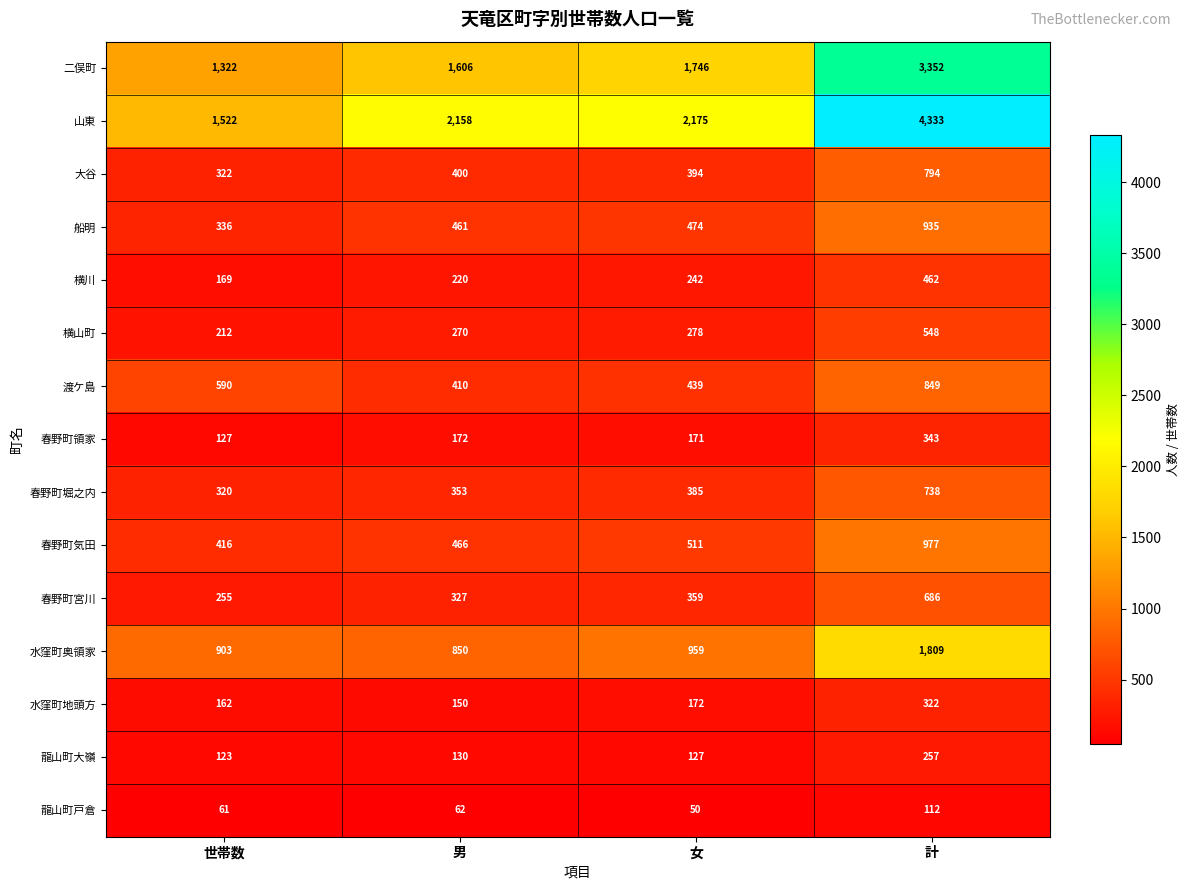

At 女, list the series in order from smallest to largest.

龍山町戸倉, 龍山町大嶺, 春野町領家, 水窪町地頭方, 横川, 横山町, 春野町宮川, 春野町堀之内, 大谷, 渡ケ島, 船明, 春野町気田, 水窪町奥領家, 二俣町, 山東